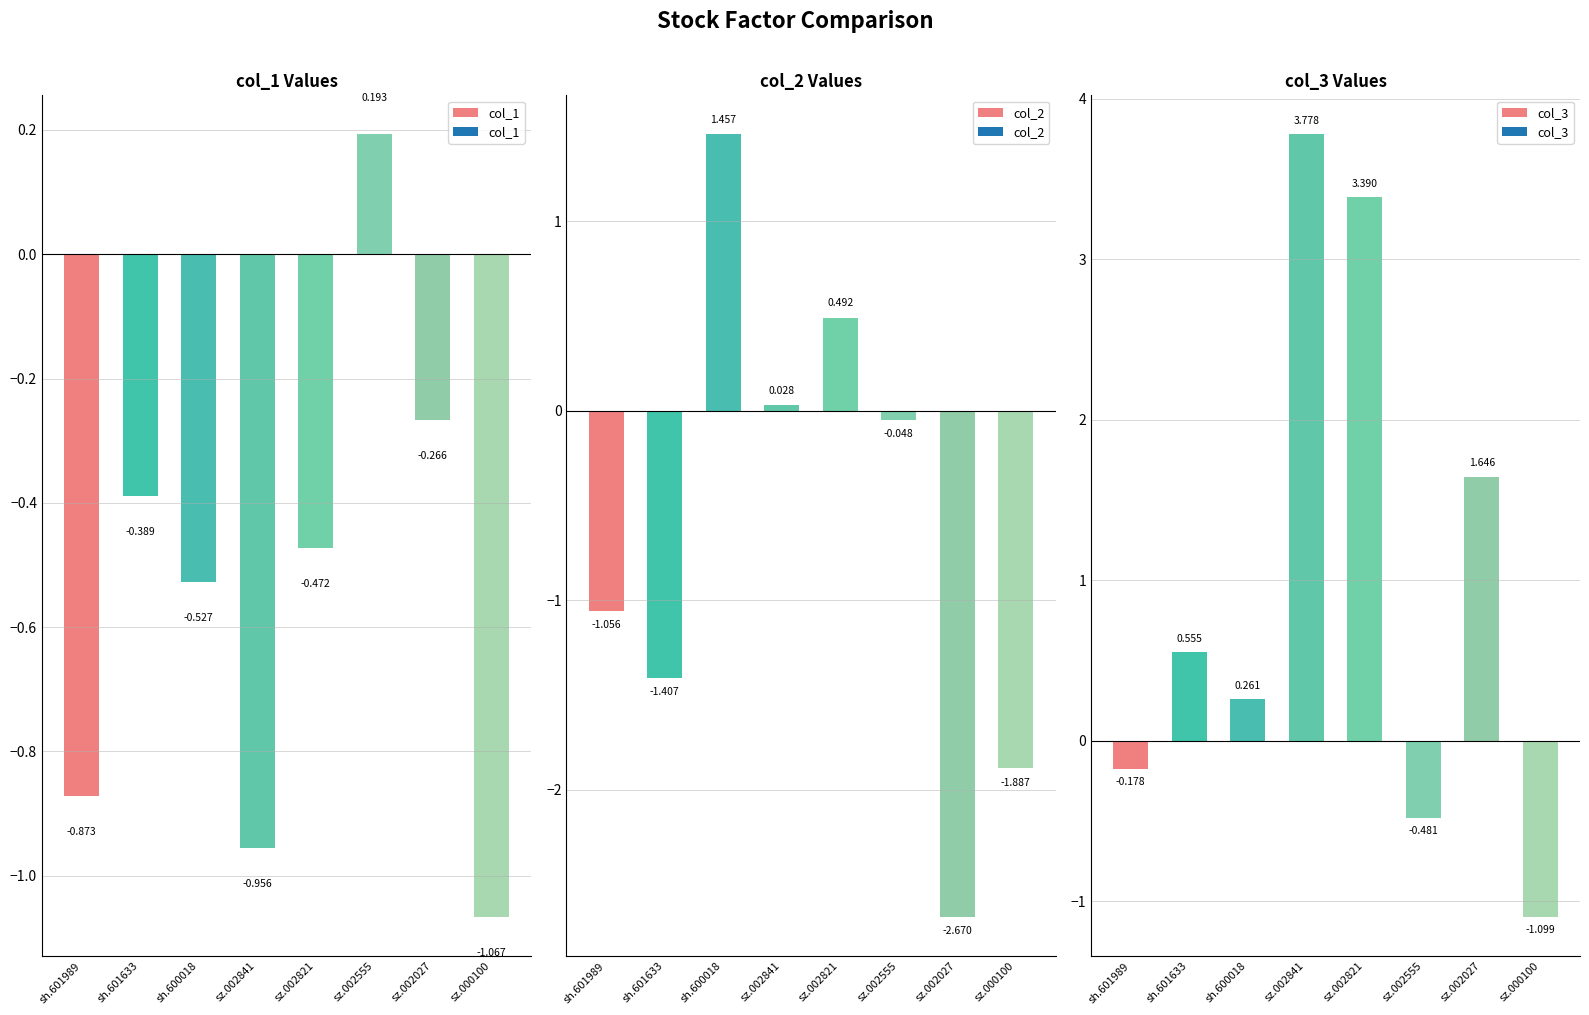

What is the difference between the col_2 values at sz.002821 and sh.600018?

1.0